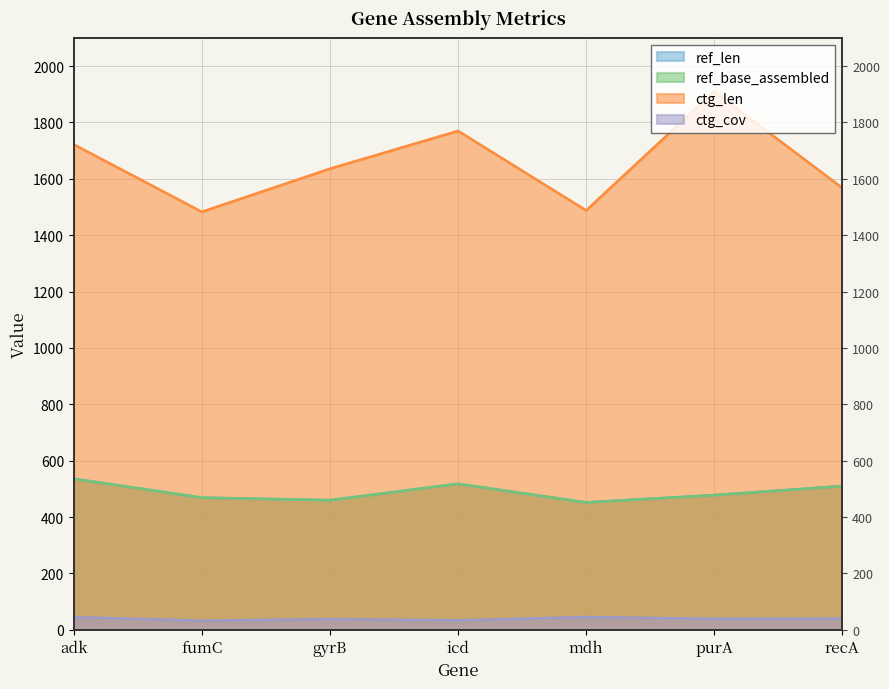

In ctg_cov, how many points are higher than both neighbors (excluding endpoints)?

2